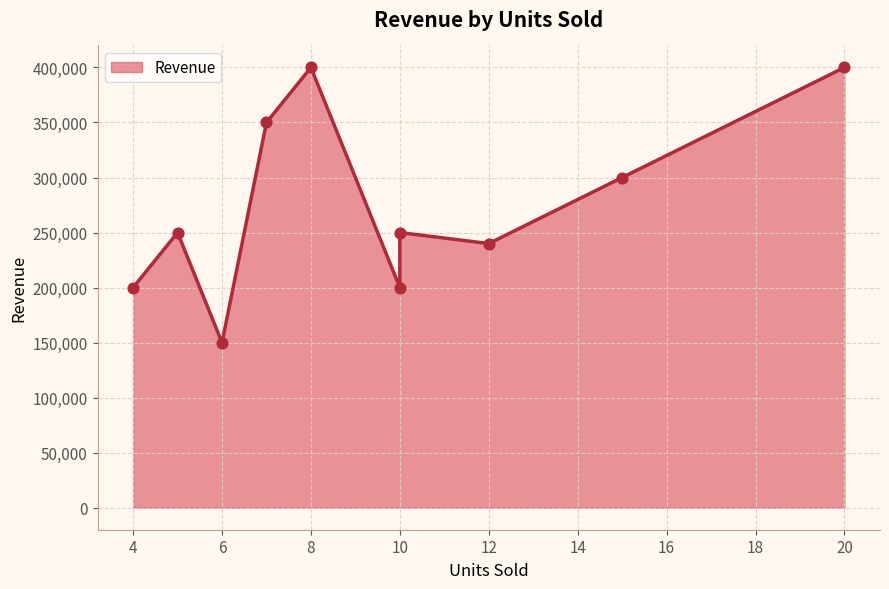

At how many categories does at least one series exceed 261209?

4